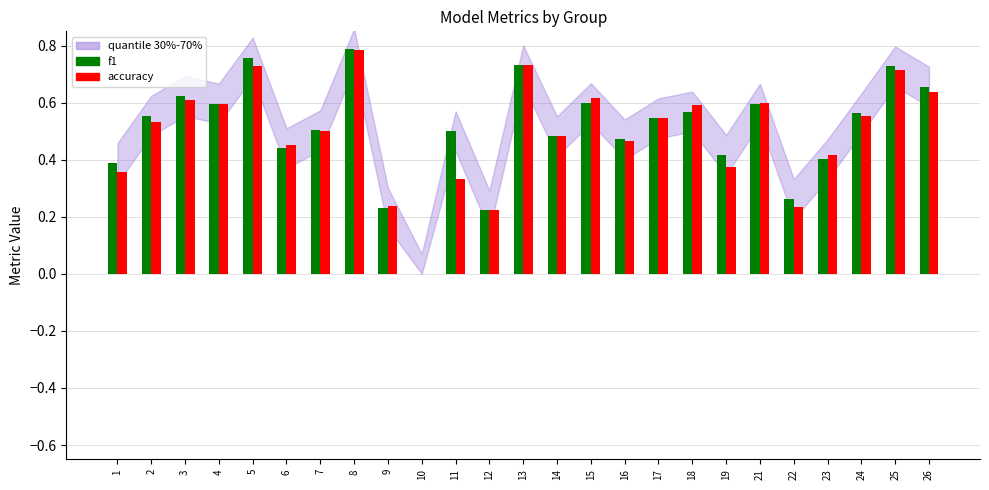

What is the sum of all accuracy values?

12.3